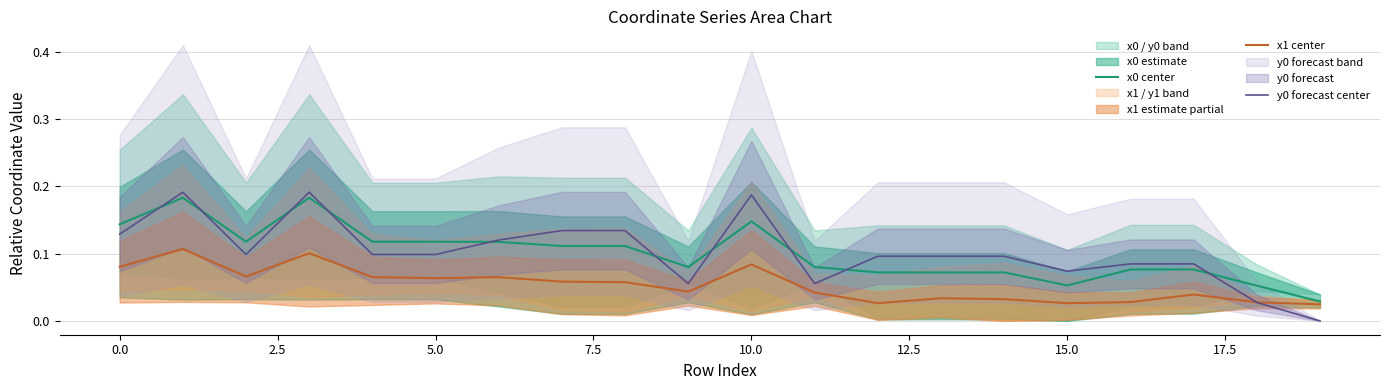

True or false: y0 forecast center has a value of 0.0 at 15.0.

False